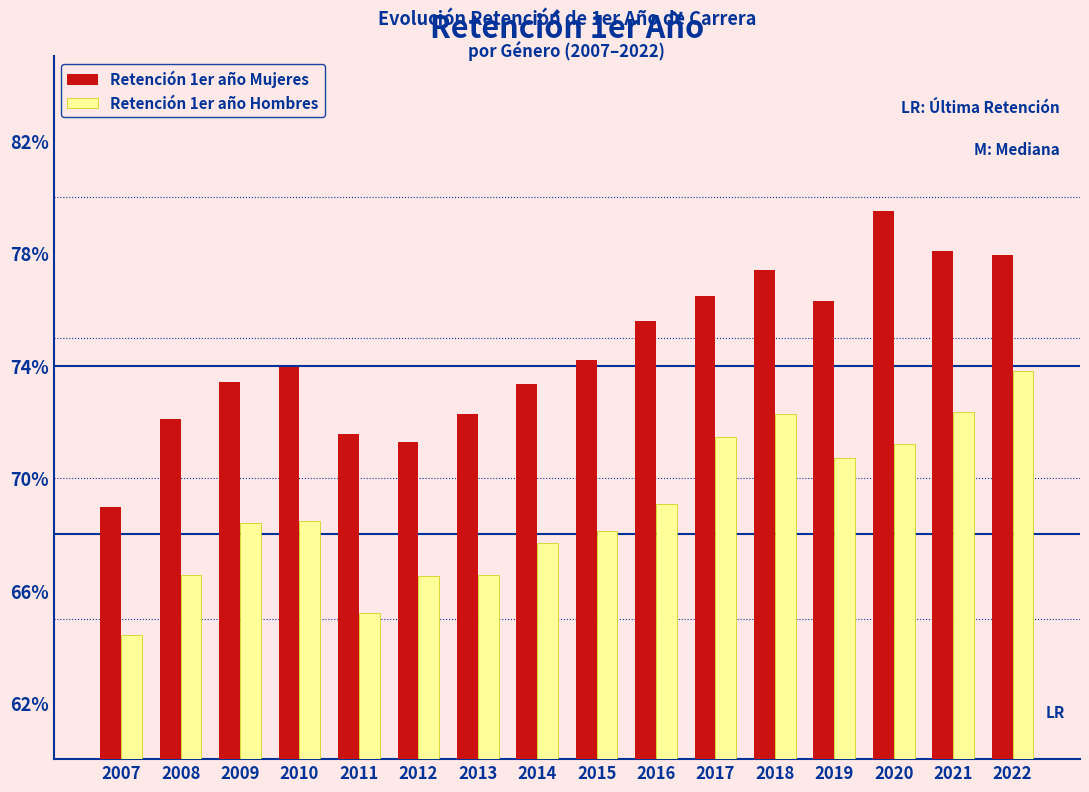

Are the bars horizontal?

No